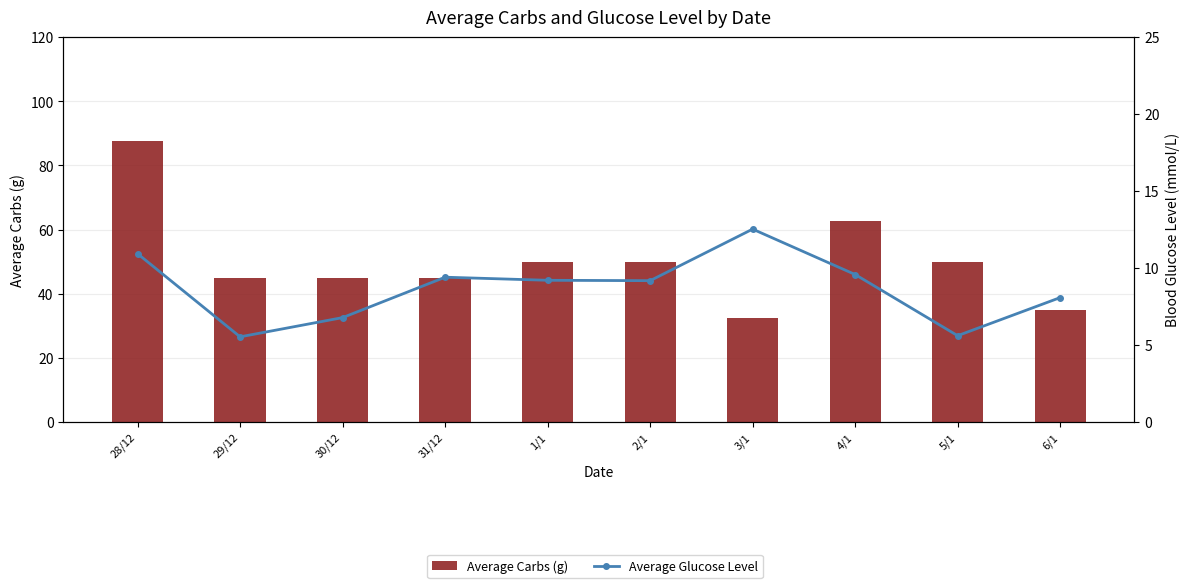

What is the difference between the highest and lowest values at 6/1?

26.9